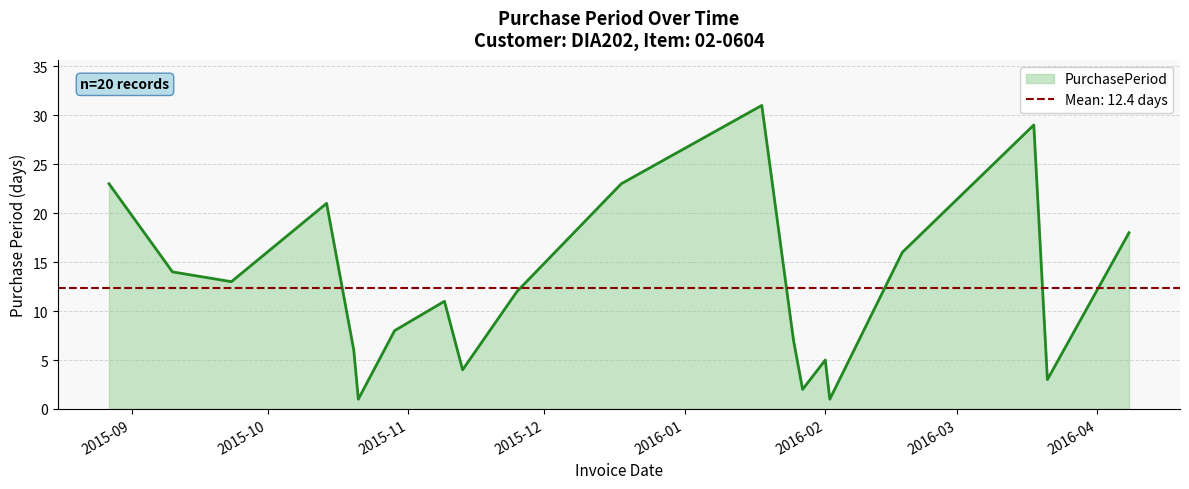

At which label is the value closest to 16?

2016-02-18